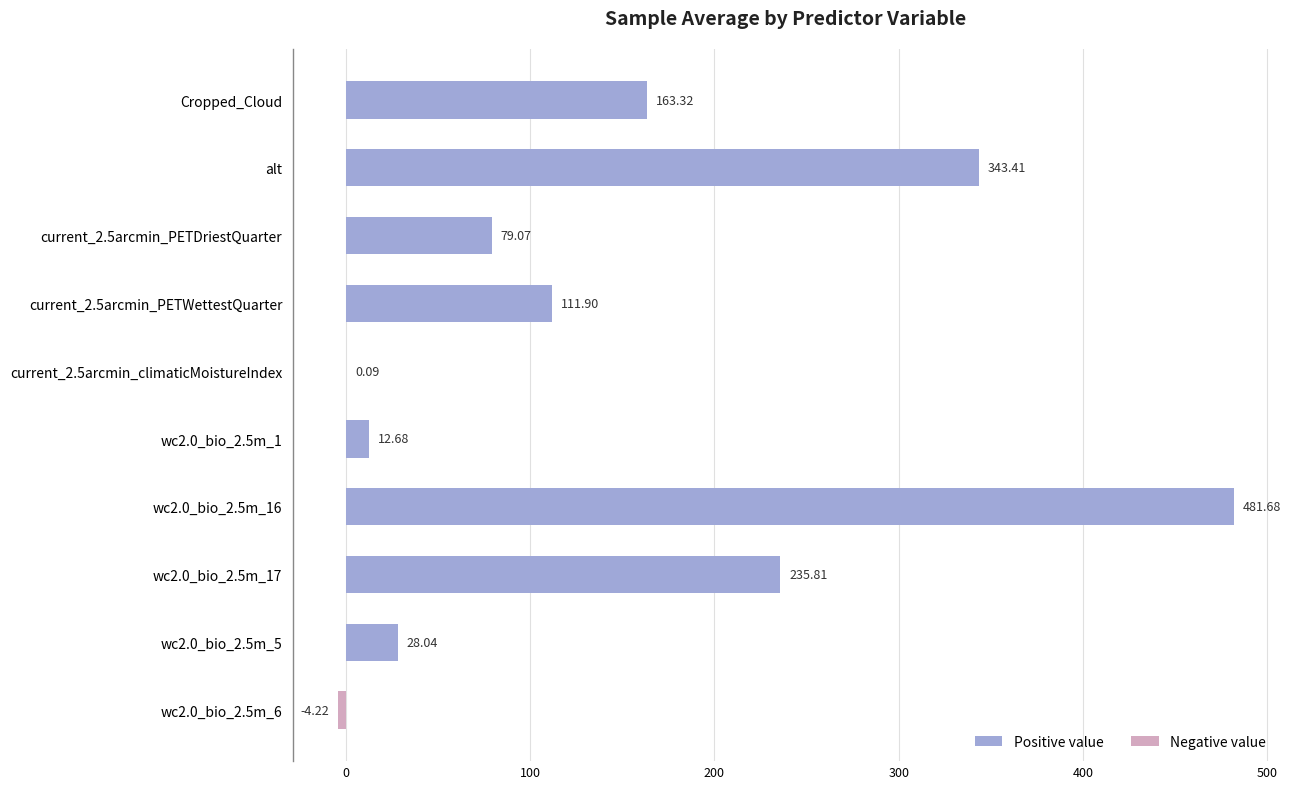

What is the sum of all values?

1451.8